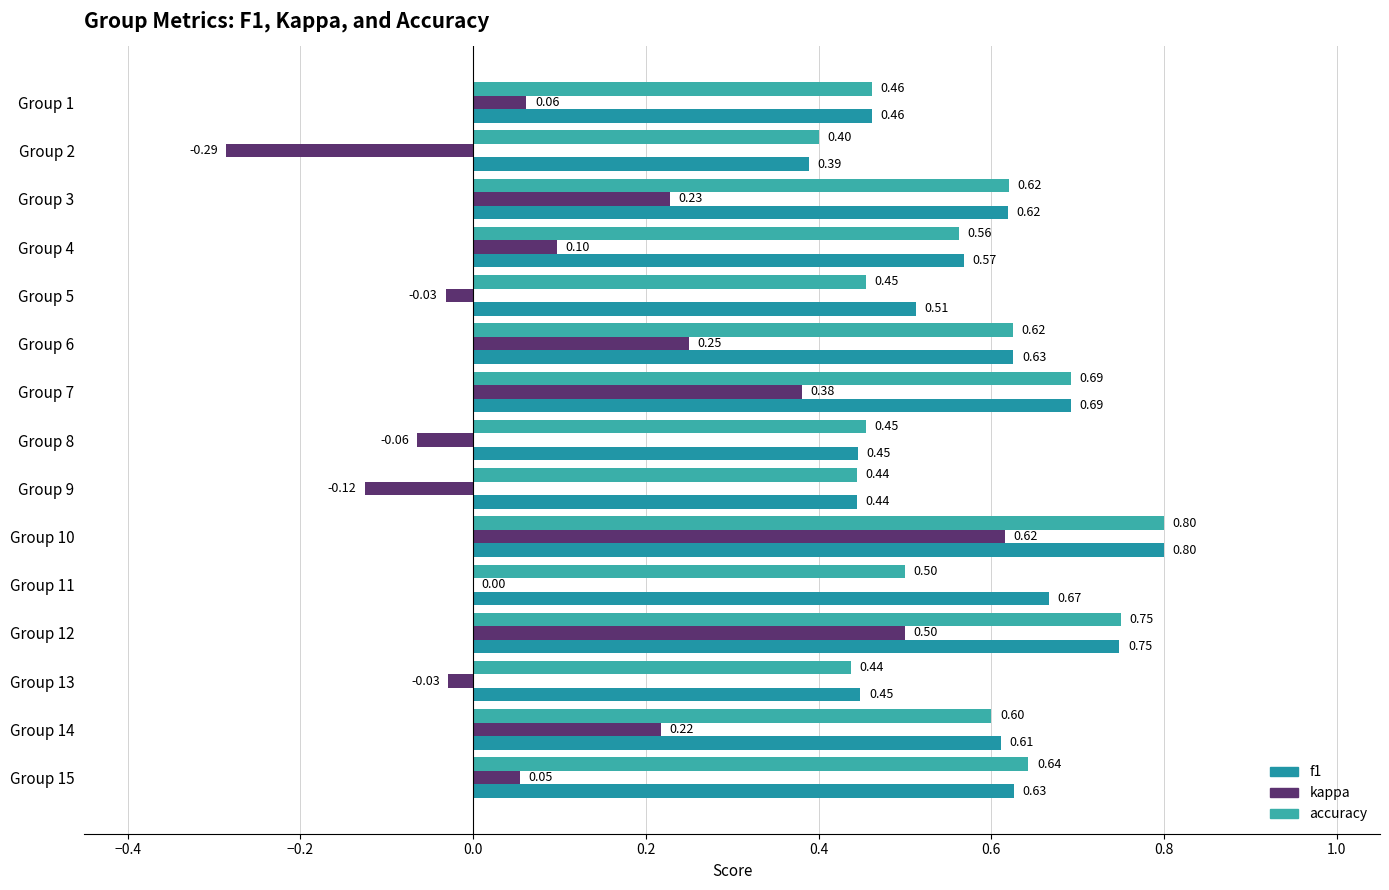

What is the value of the kappa bar at the 4th from the left?

0.1